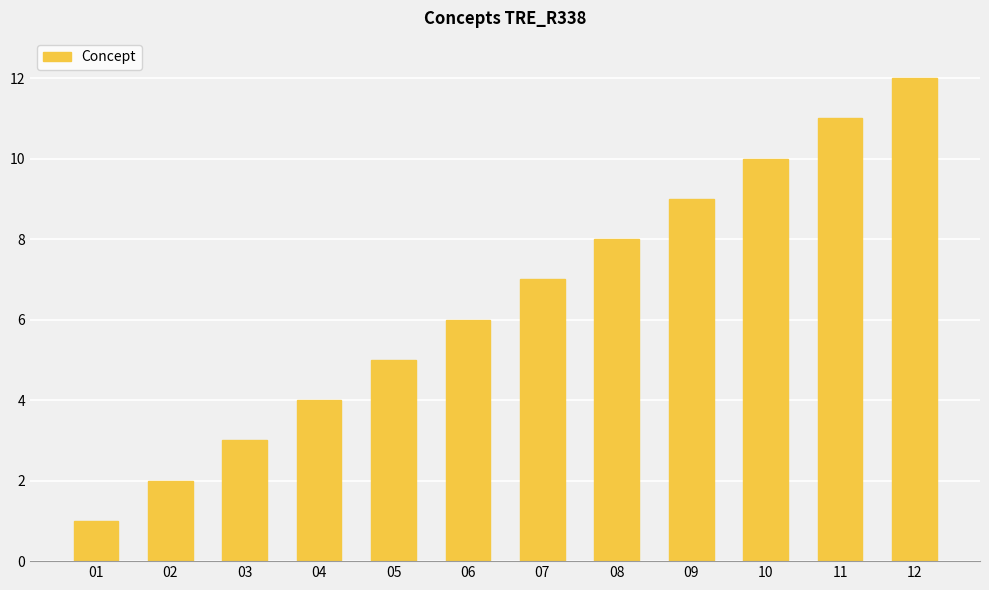

Rank the categories by value from highest to lowest.

12, 11, 10, 09, 08, 07, 06, 05, 04, 03, 02, 01